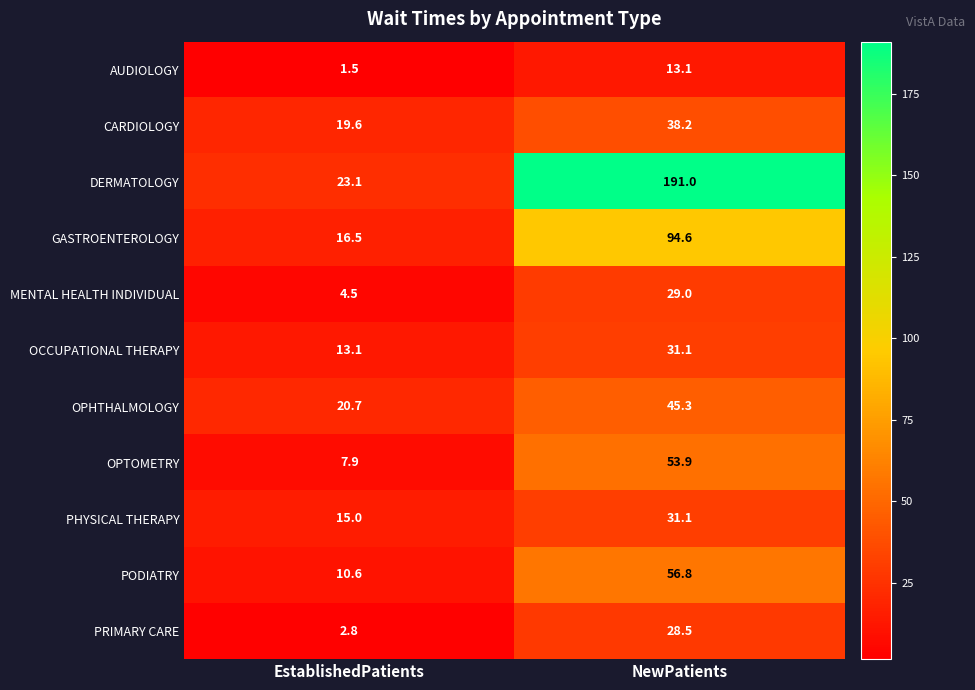

What value does the MENTAL HEALTH INDIVIDUAL series have at NewPatients?

29.0